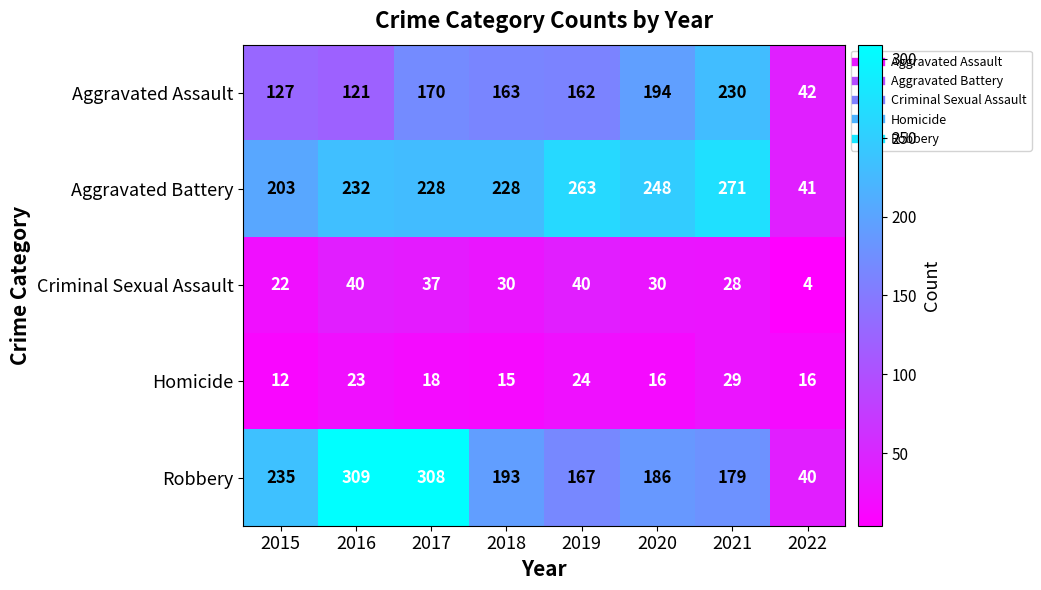

What is the minimum value for Criminal Sexual Assault?

4